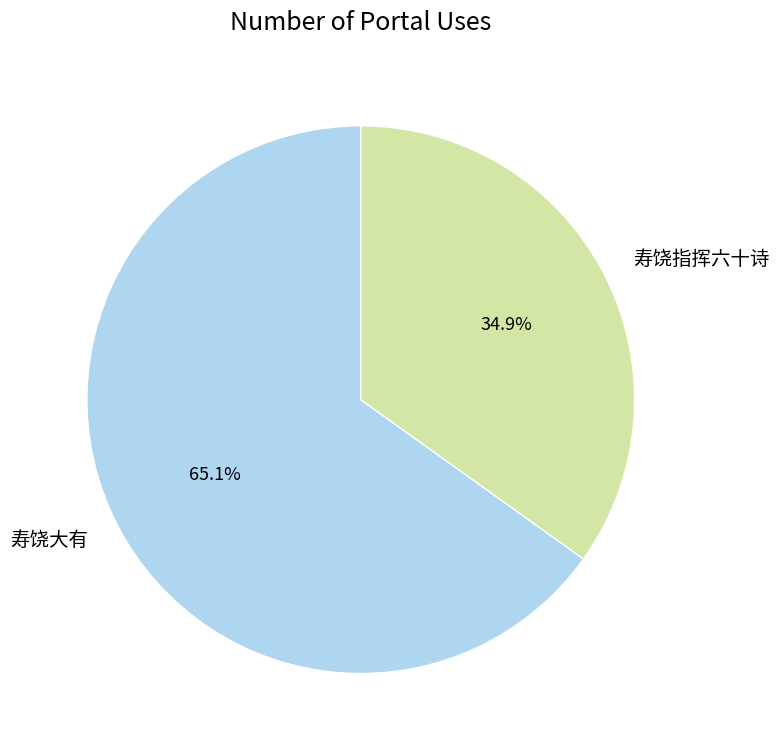

Is it true that 寿饶指挥六十诗 is 46% of the pie?

False